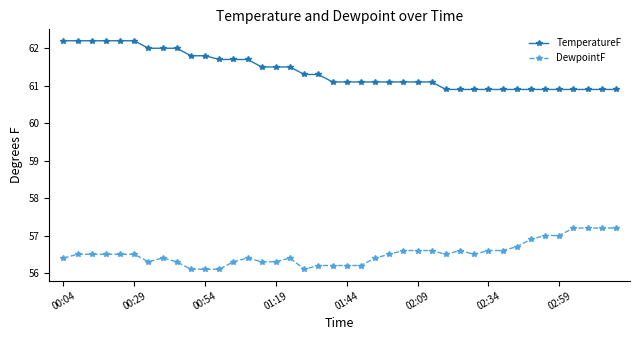

True or false: TemperatureF and DewpointF cross at least once.

False